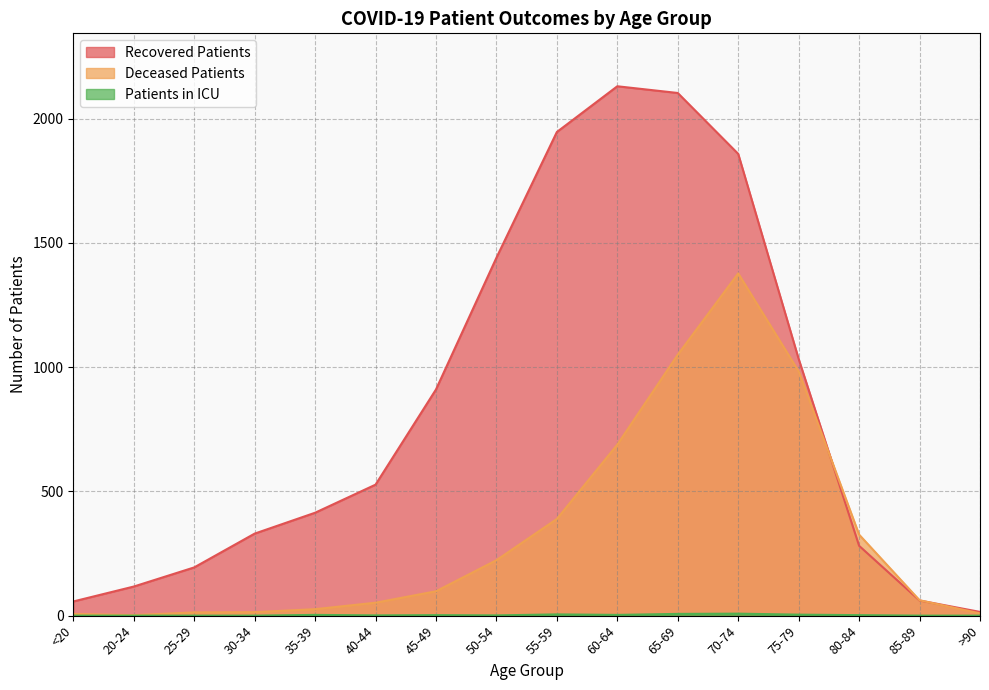

What is the approximate value of deceased_patients at 20-24?

2